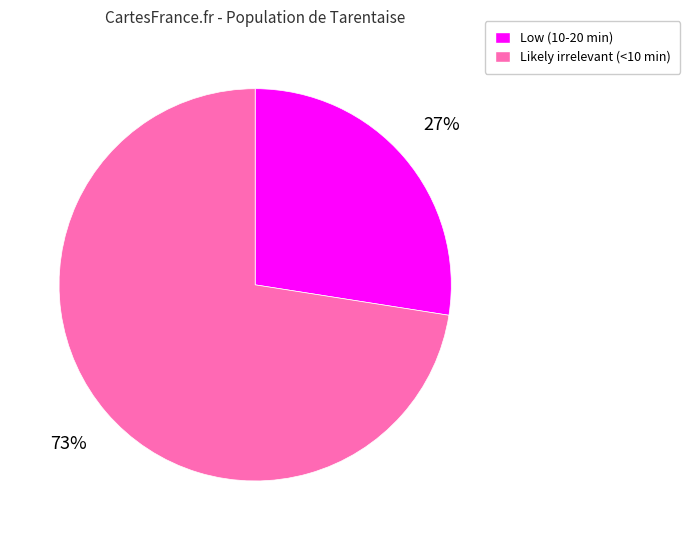

How many slices are in this pie chart?

2